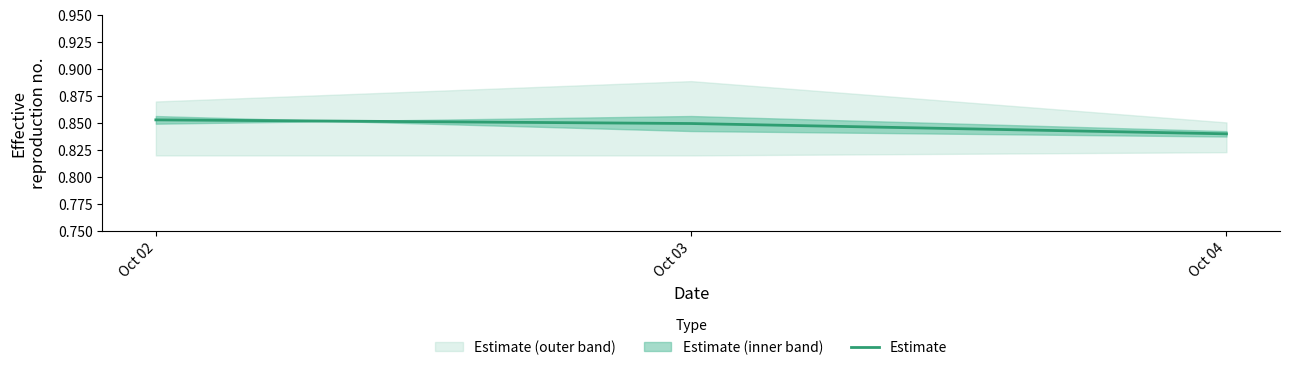

True or false: the data shows 0.8 at Oct 03.

True